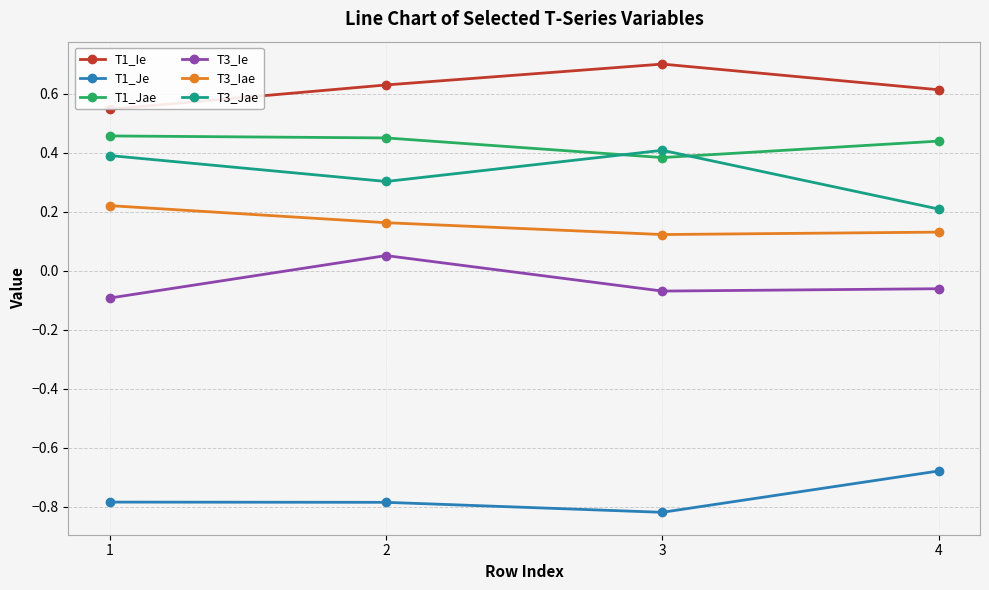

True or false: T1_Je and T3_Jae intersect in this chart.

False